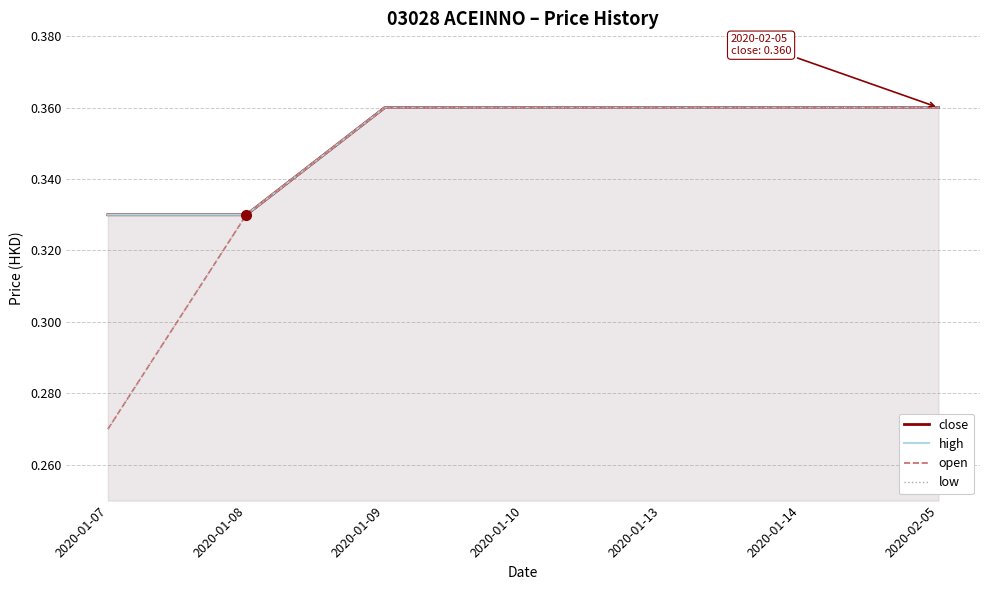

True or false: close has a value of 0.2 at 2020-01-08.

False